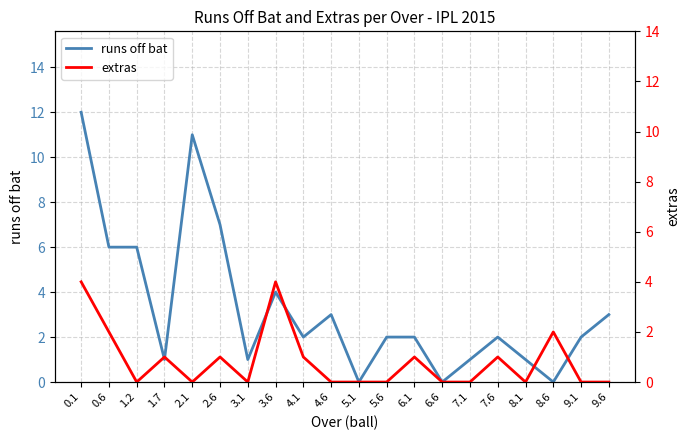

How many times do extras and runs off bat cross each other?

2